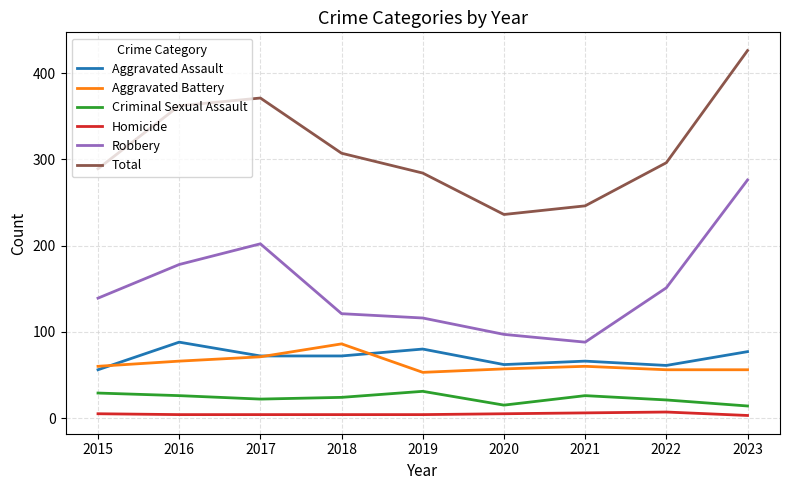

Where is the first local maximum for Aggravated Battery?

2018